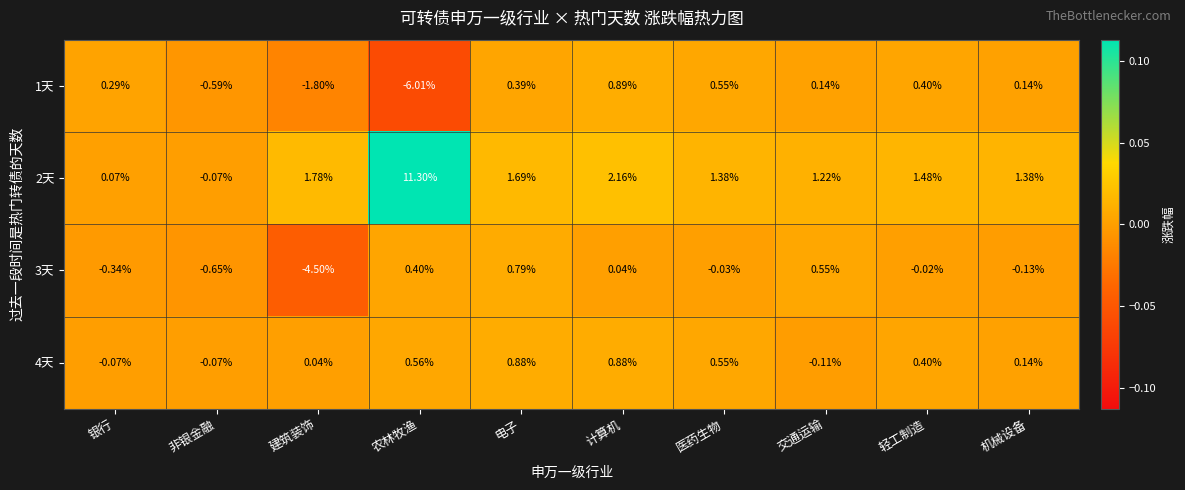

Between 计算机 and 机械设备, which series saw the biggest shift?

2天